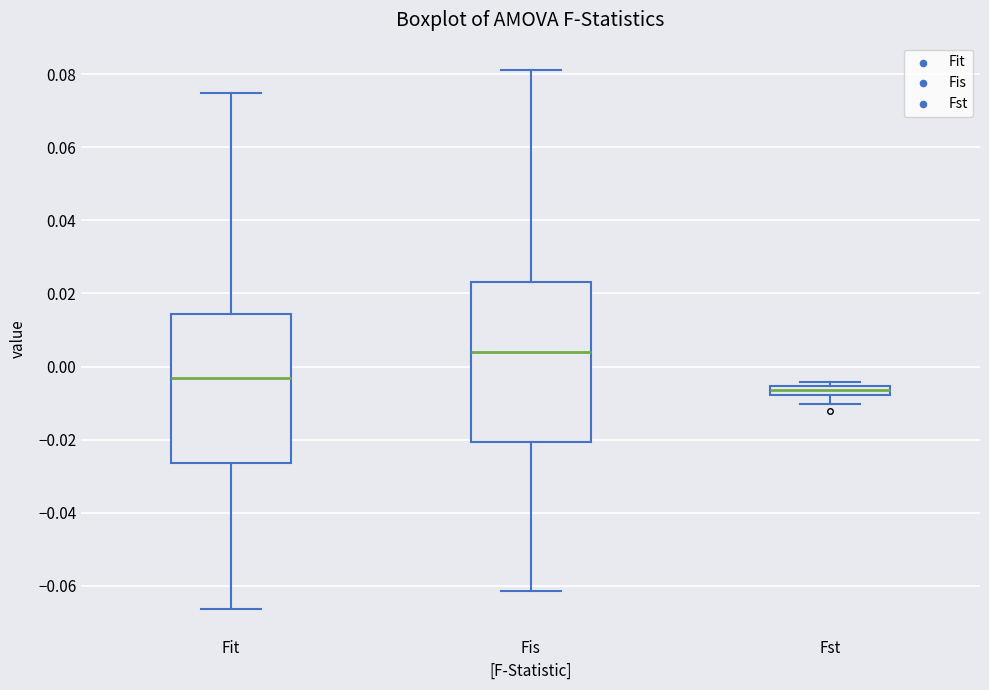

Which box has the lowest median line?

Fst